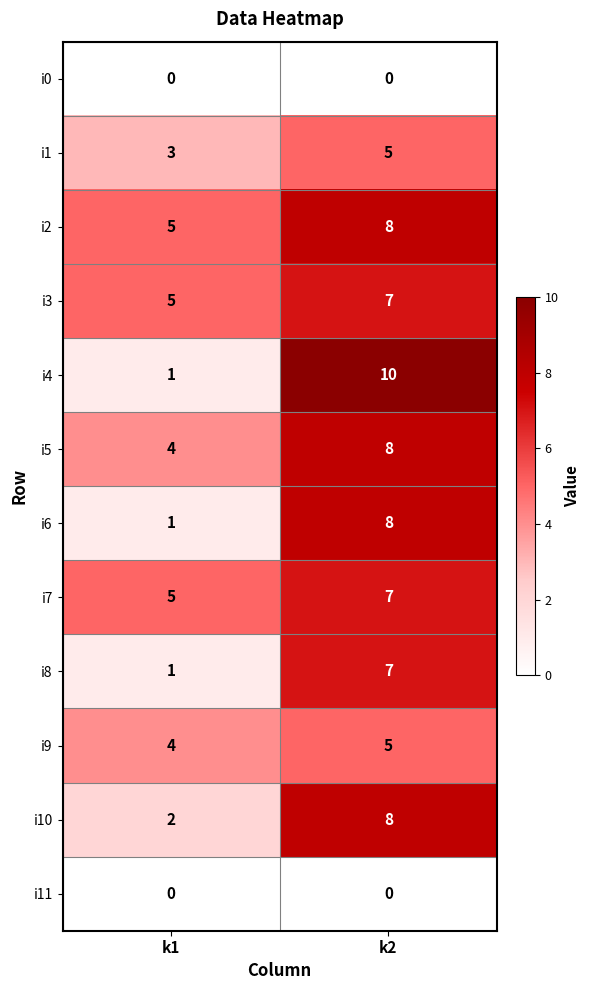

True or false: i7 has a value of 7 at k2.

True